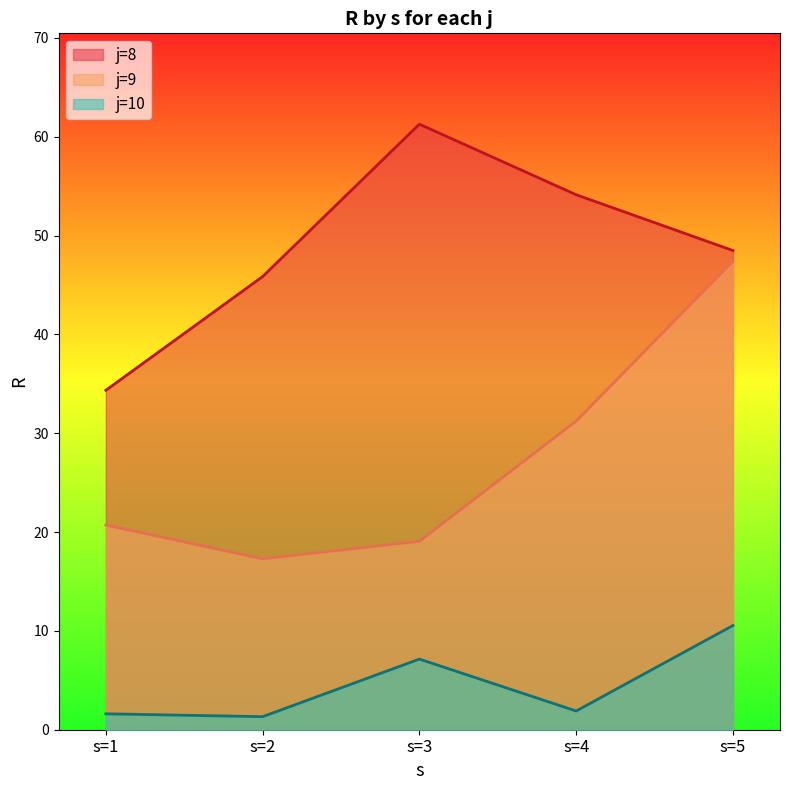

What is the value of the j=8 point at the 1st from the left?

34.3